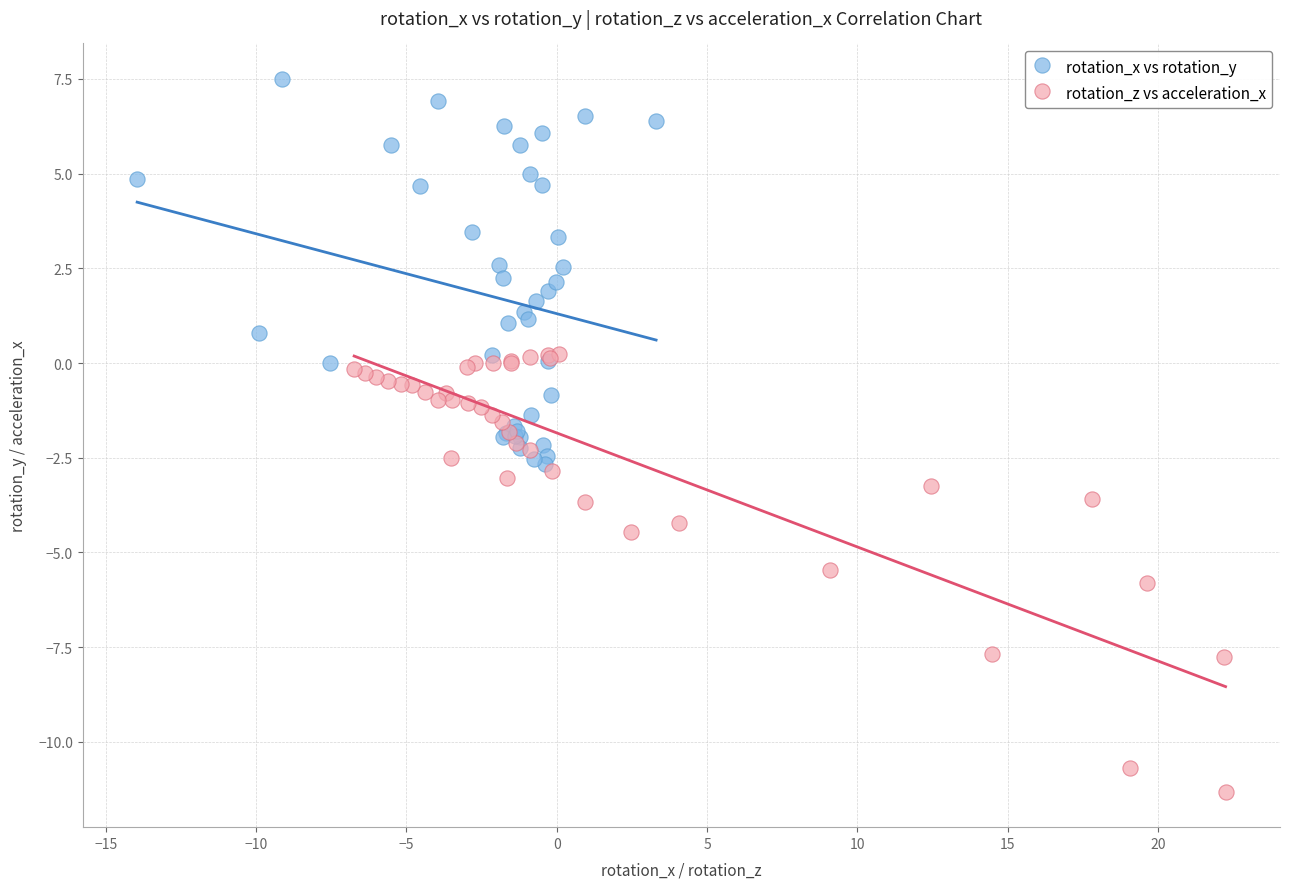

Which series reaches the maximum Y coordinate?

rotation_x vs rotation_y